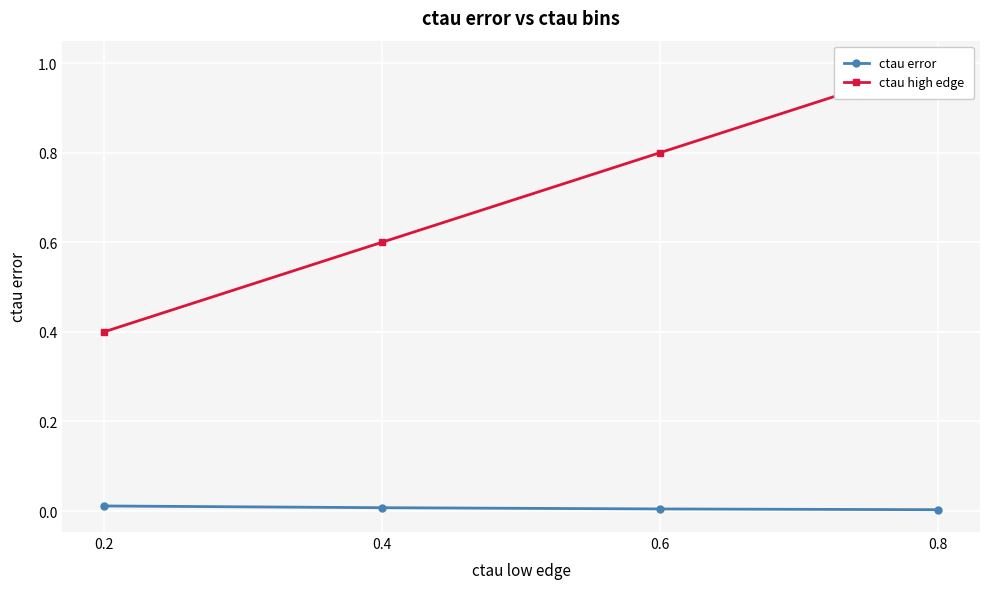

Which series changed the most between 0.2 and 0.8?

ctau high edge